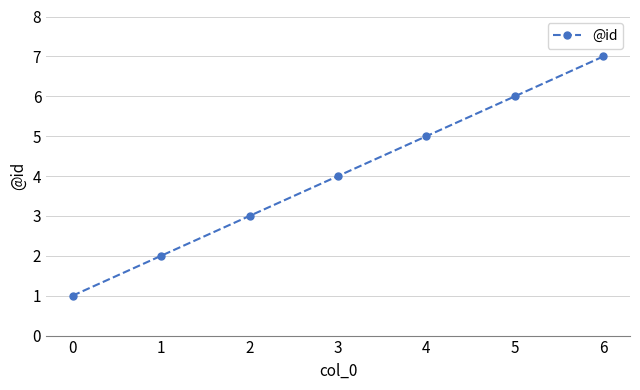

What is the sum of the values at 5 and 3?

10